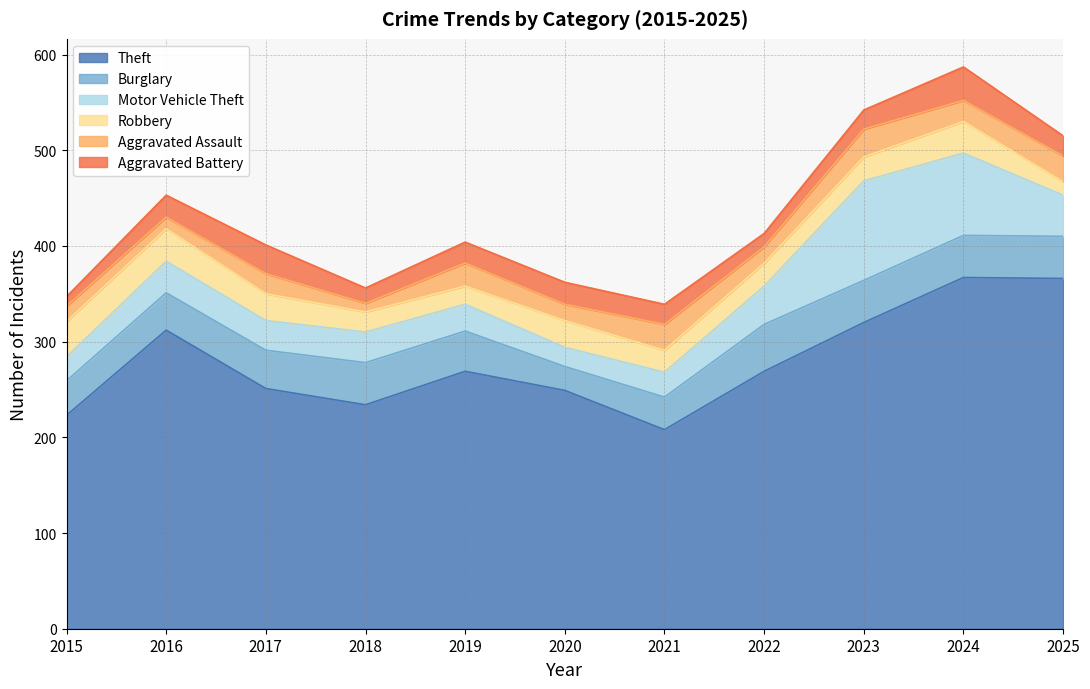

How many lines are shown in the chart?

6